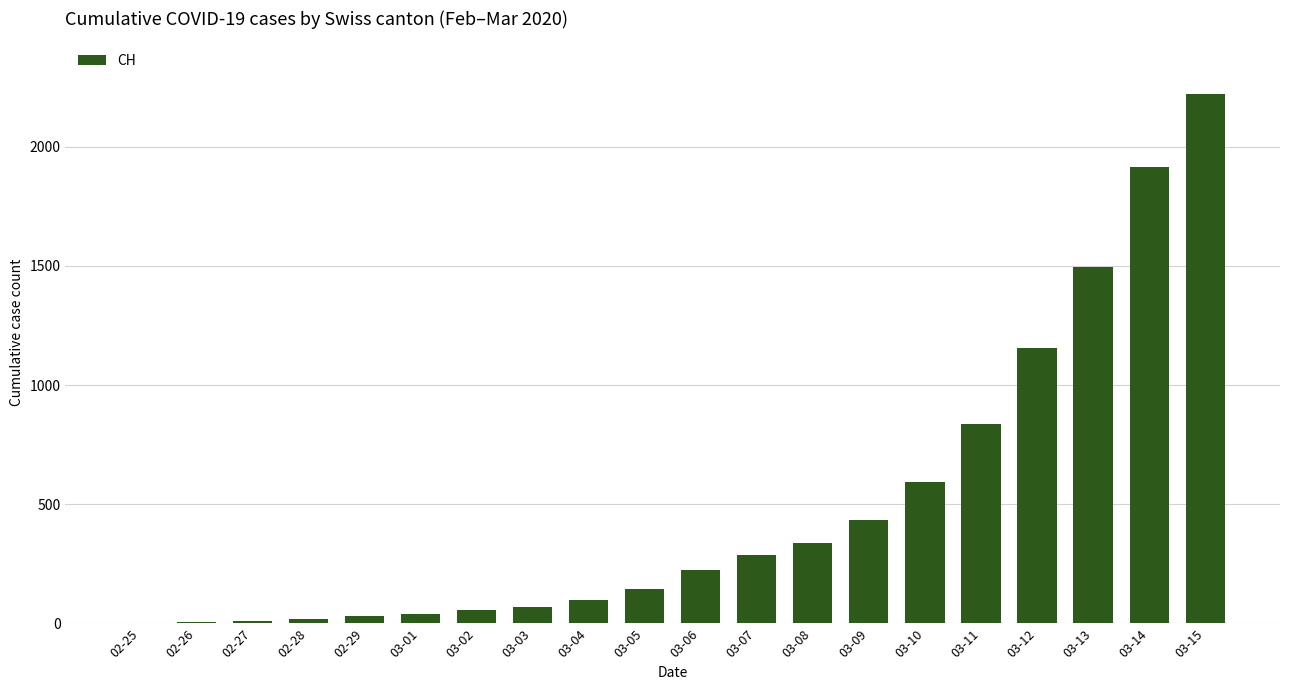

Does the chart contain stacked bars?

No